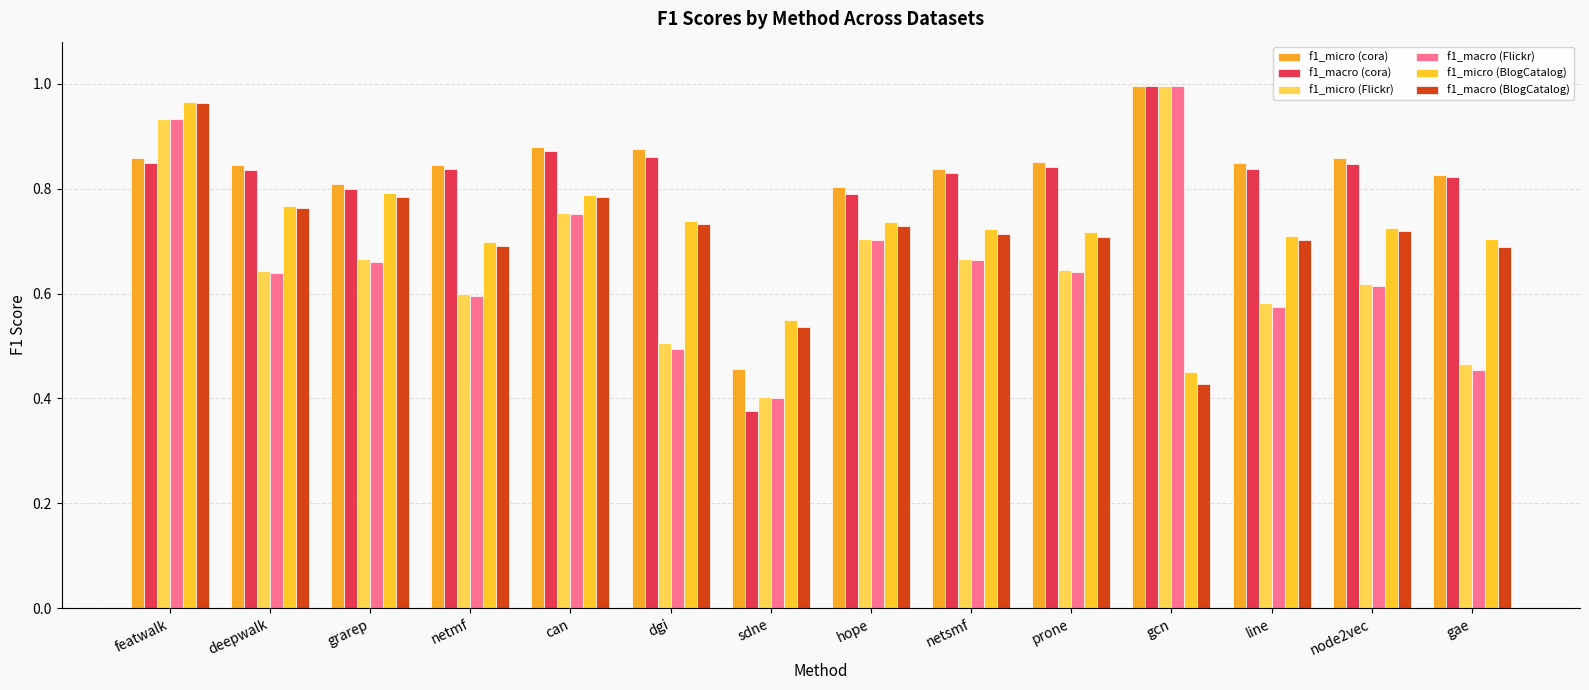

What is the average value of the f1_macro (cora) series?

0.8